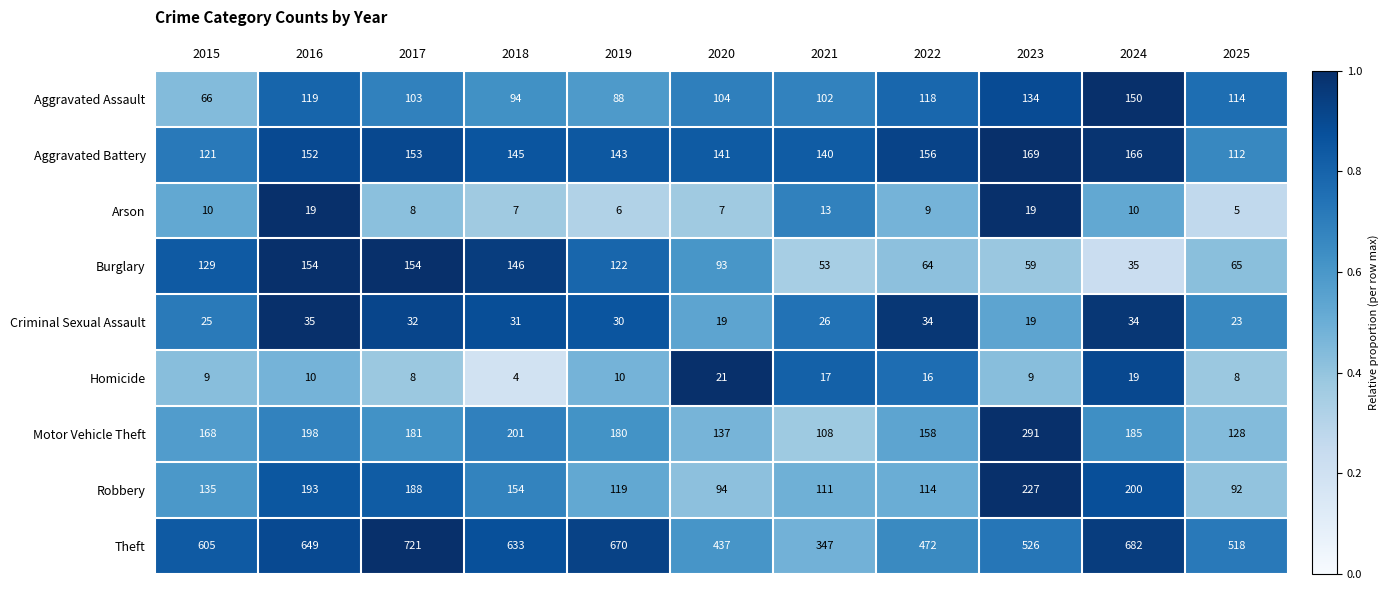

The value of Motor Vehicle Theft at 2019 is 48. True or false?

False